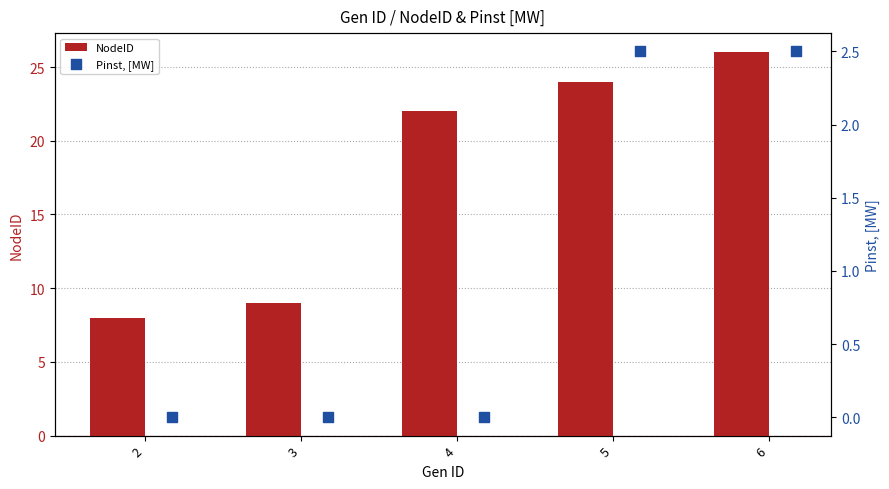

Which series has the largest total across all categories?

NodeID